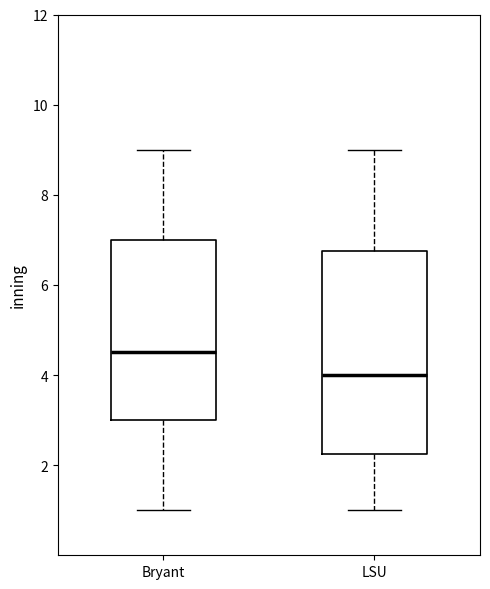

Where is the lower edge of the box for Bryant on the y-axis? The values are not printed on the chart, so give them approximately, as read against the axis.

3.0